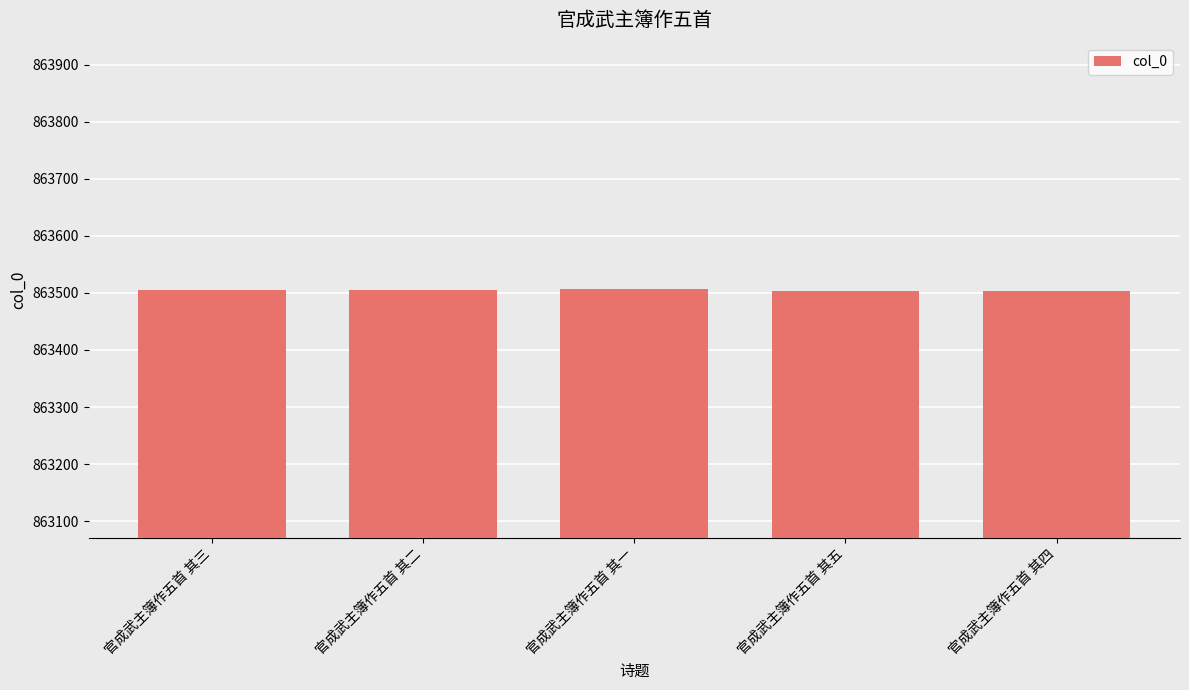

What is the sum of all values?

4317525